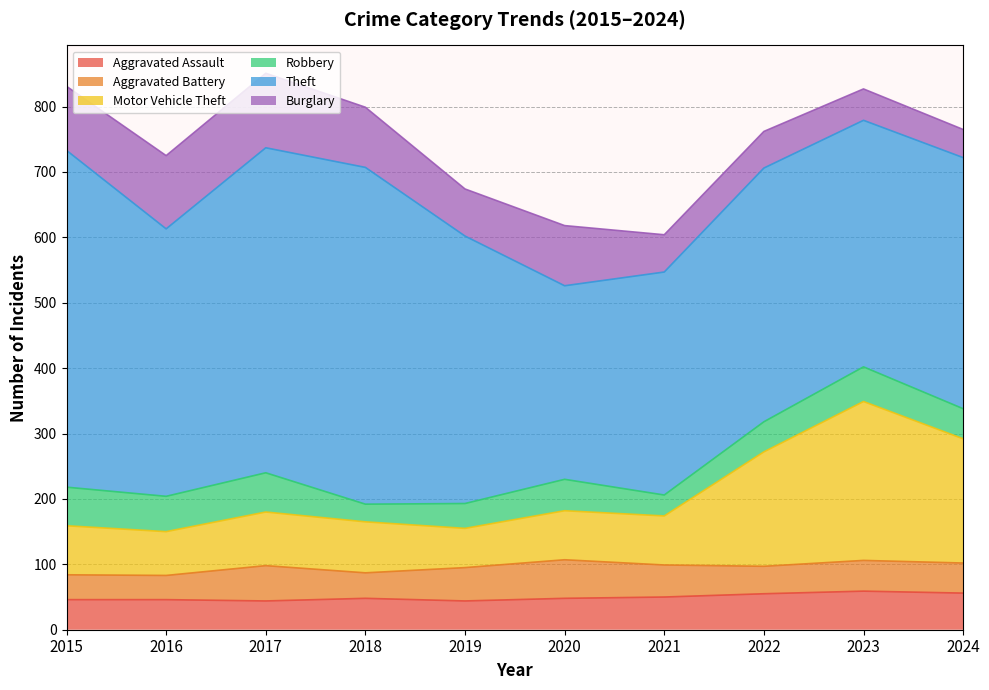

Which series changed the most between 2017 and 2024?

Theft